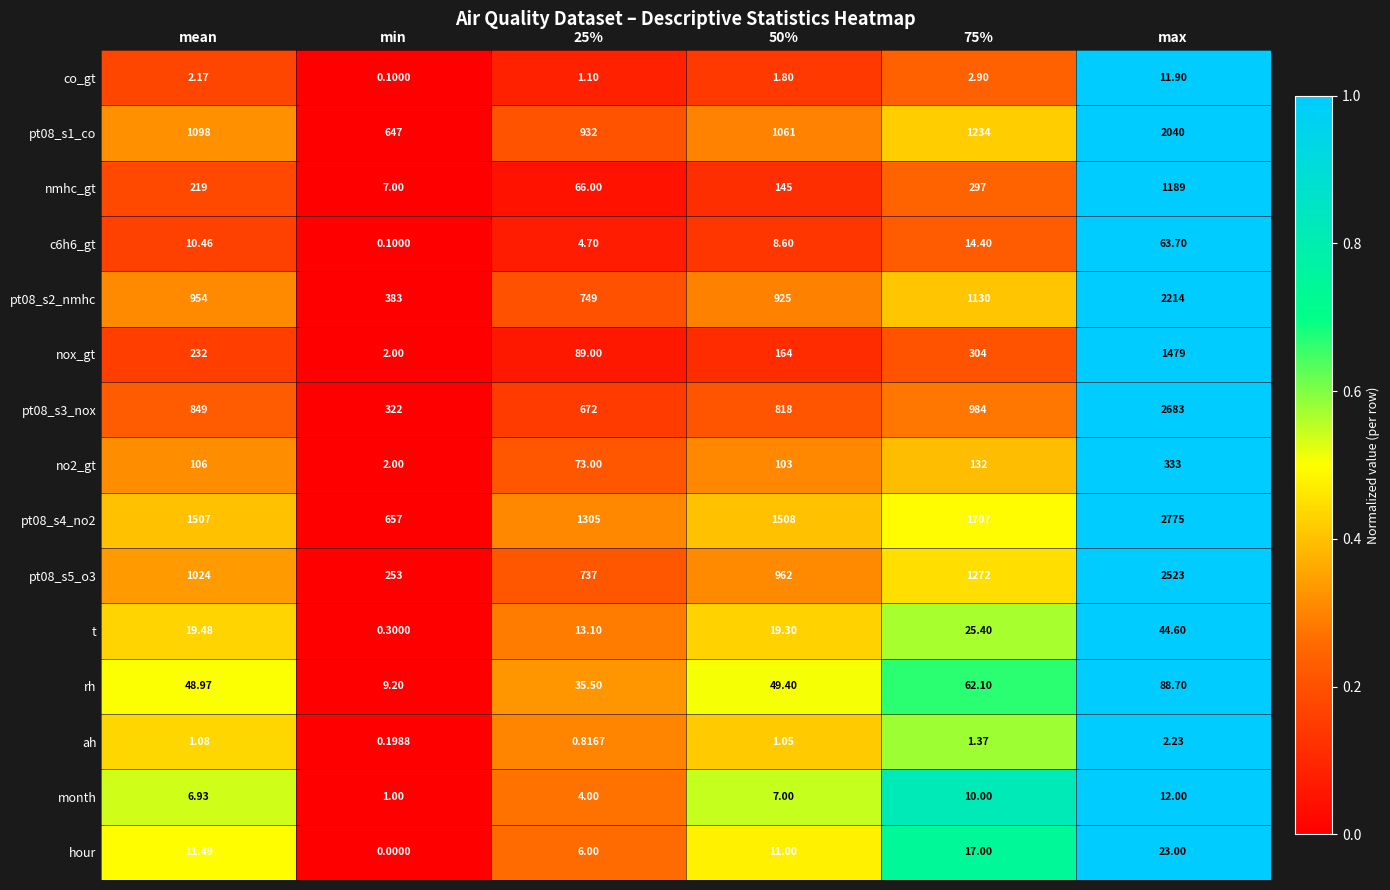

At which category is the sum across all series the highest?

max